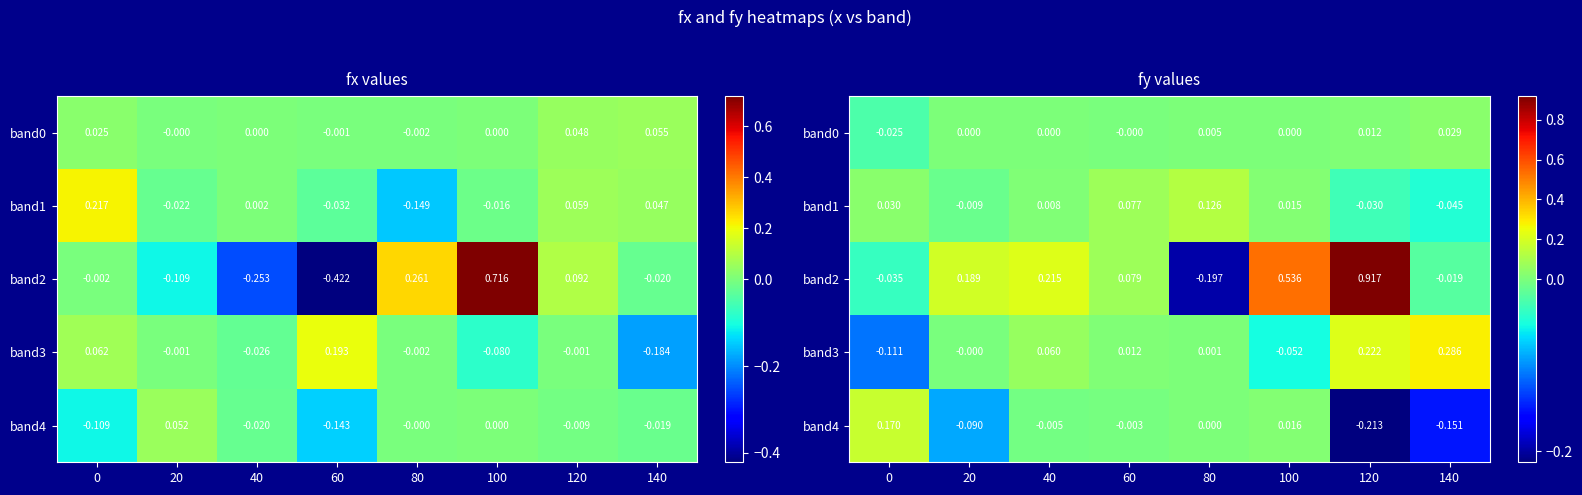

How many categories are shown in the chart?

8